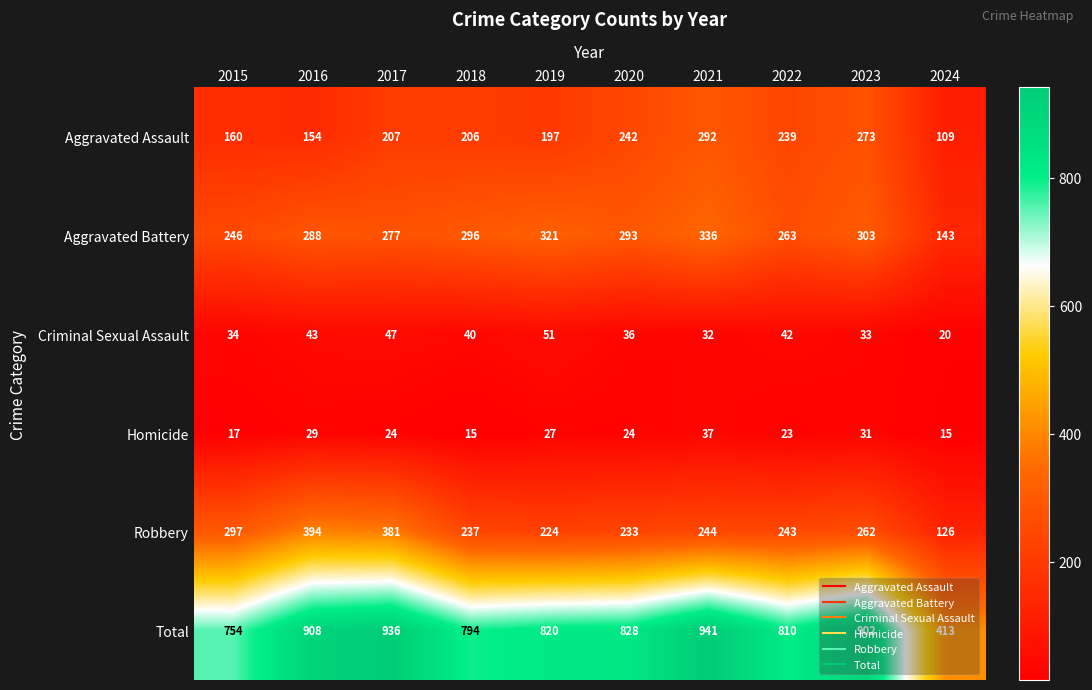

Which series has the widest spread of values?

Total